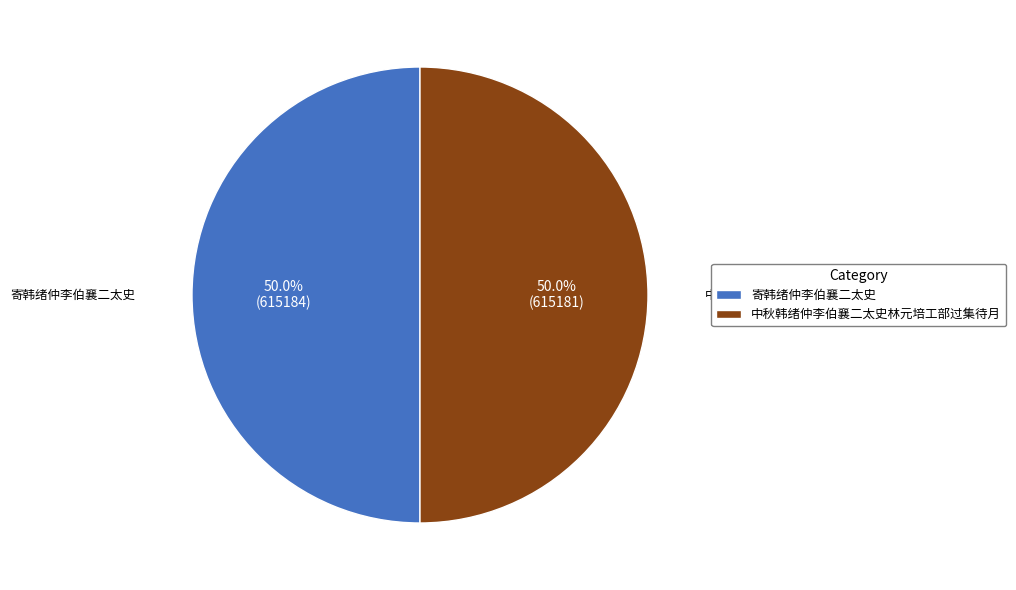

Is the sum of 寄韩绪仲李伯襄二太史 and 中秋韩绪仲李伯襄二太史林元培工部过集待月 greater than half?

Yes